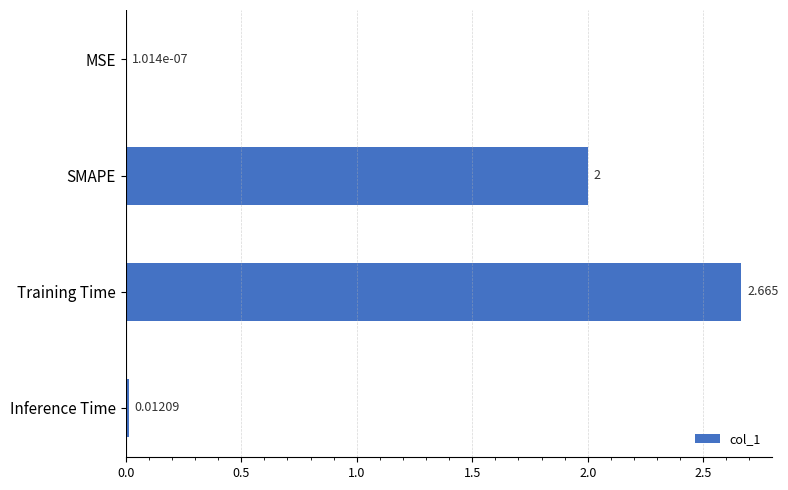

Which label corresponds to the largest value in the chart?

Training Time